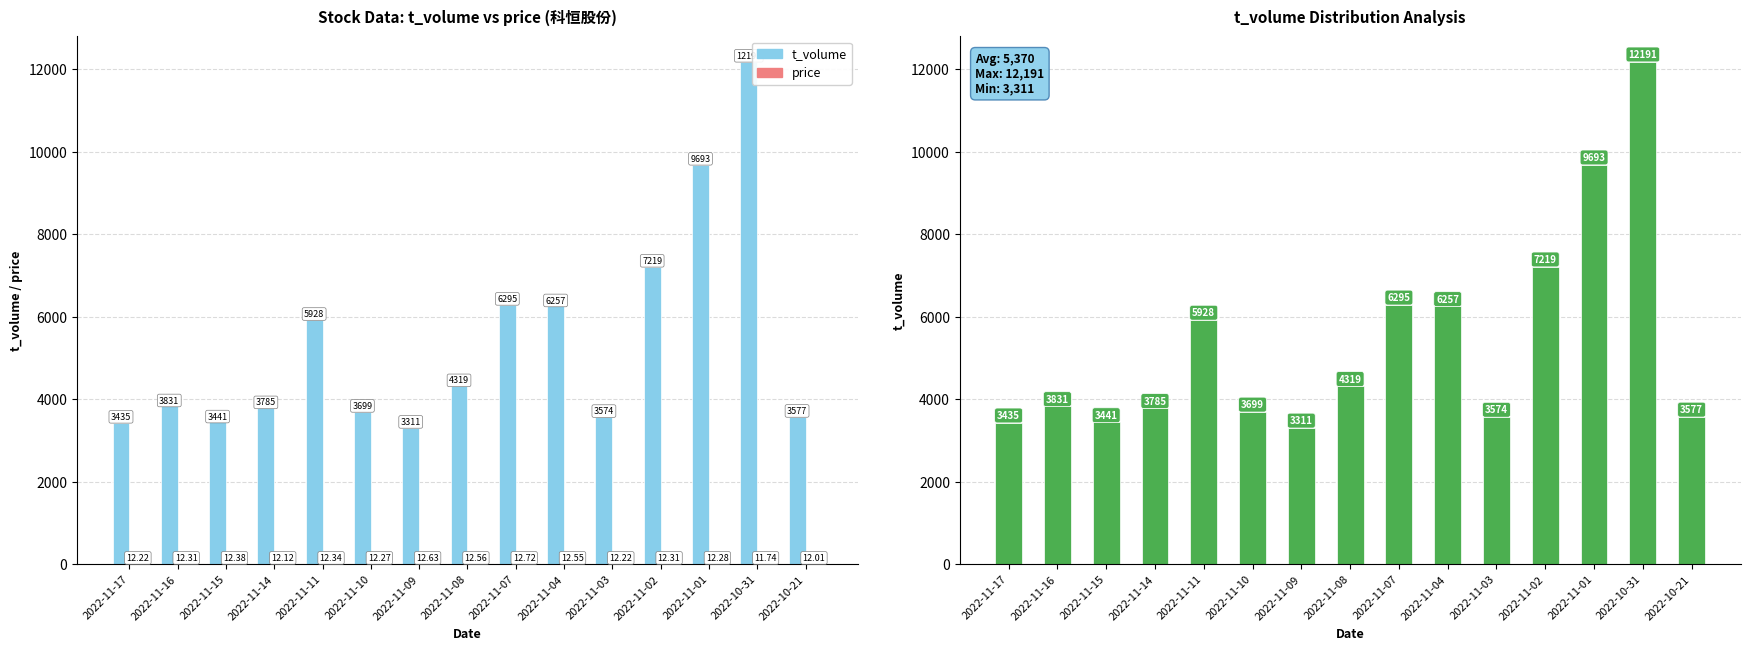

Reading right to left, extract all data points from this chart.

t_volume: 3577.0	12191.0	9693.0	7219.0	3574.0	6257.0	6295.0	4319.0	3311.0	3699.0	5928.0	3785.0	3441.0	3831.0	3435.0
price: 12.0	11.7	12.3	12.3	12.2	12.6	12.7	12.6	12.6	12.3	12.3	12.1	12.4	12.3	12.2